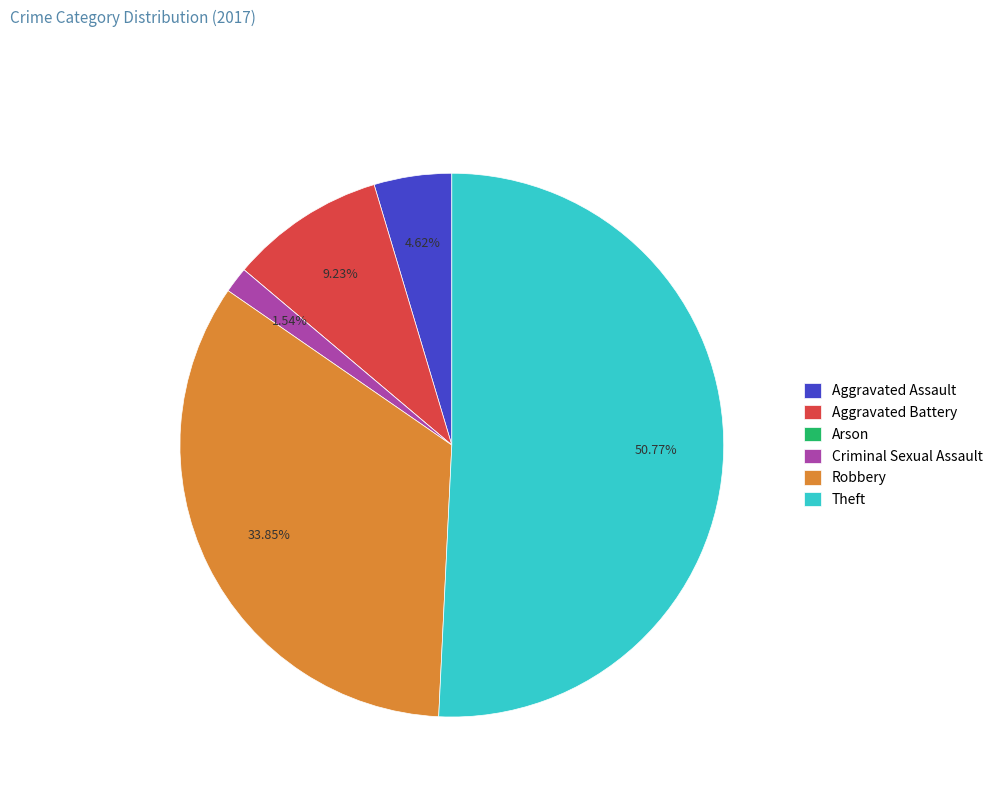

What percentage do Aggravated Battery and Aggravated Assault together represent?

13.8%